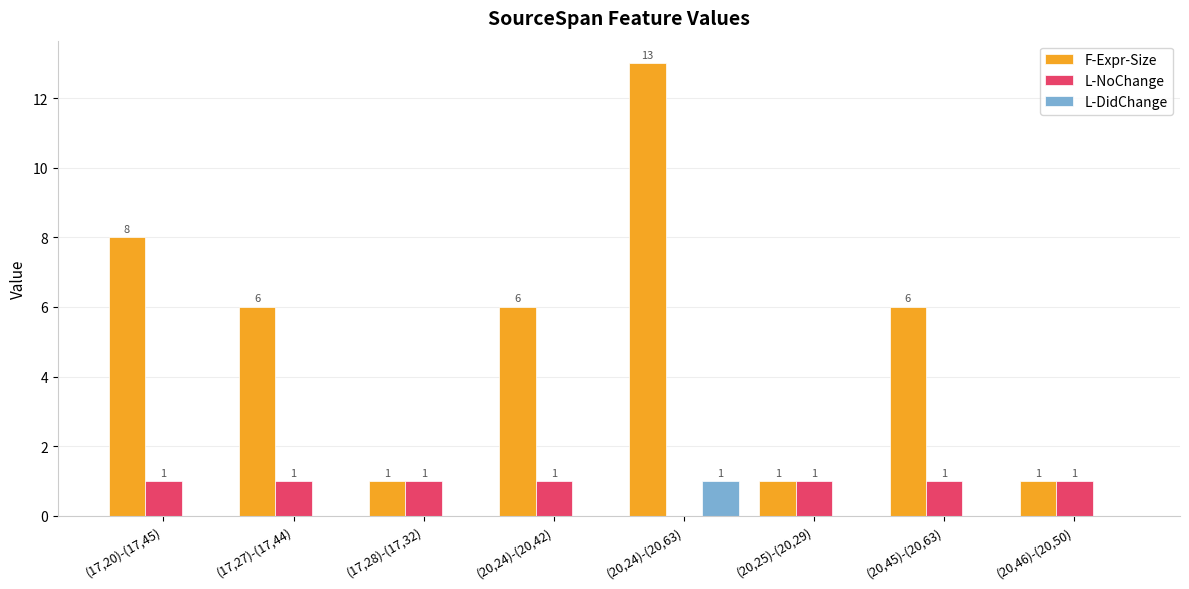

Is the value of L-DidChange at (20,24)-(20,42) greater than the value of F-Expr-Size at (17,28)-(17,32)?

No